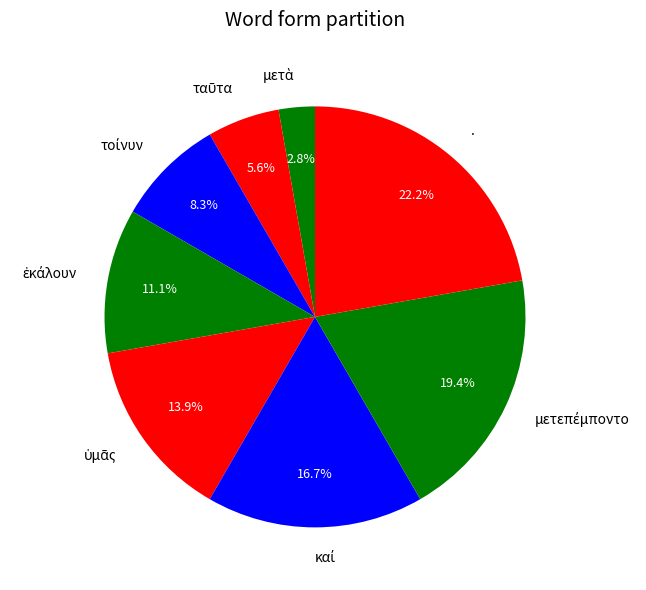

What is the largest slice in the pie chart?

.